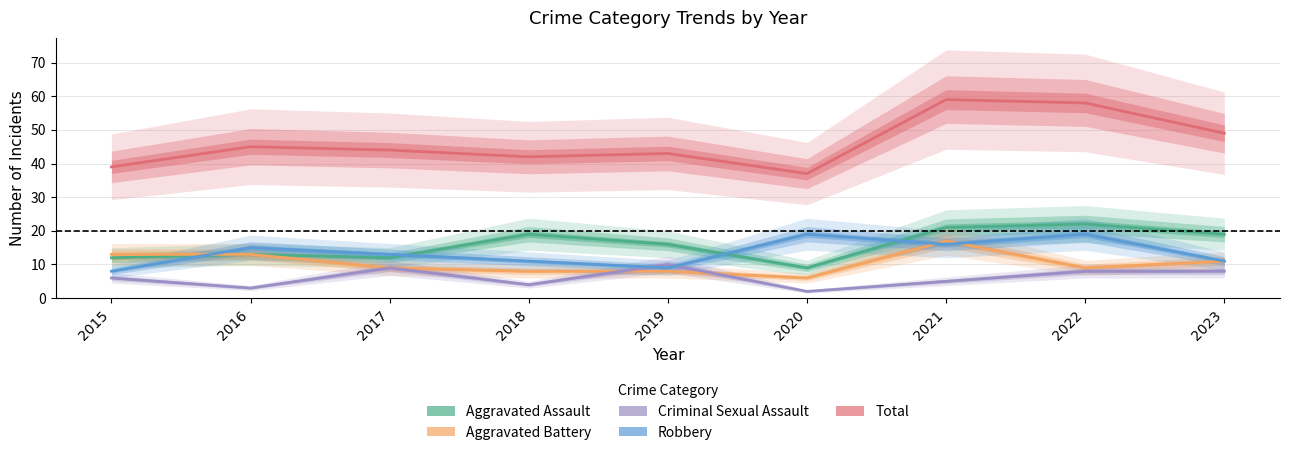

What is the smallest value displayed?

2